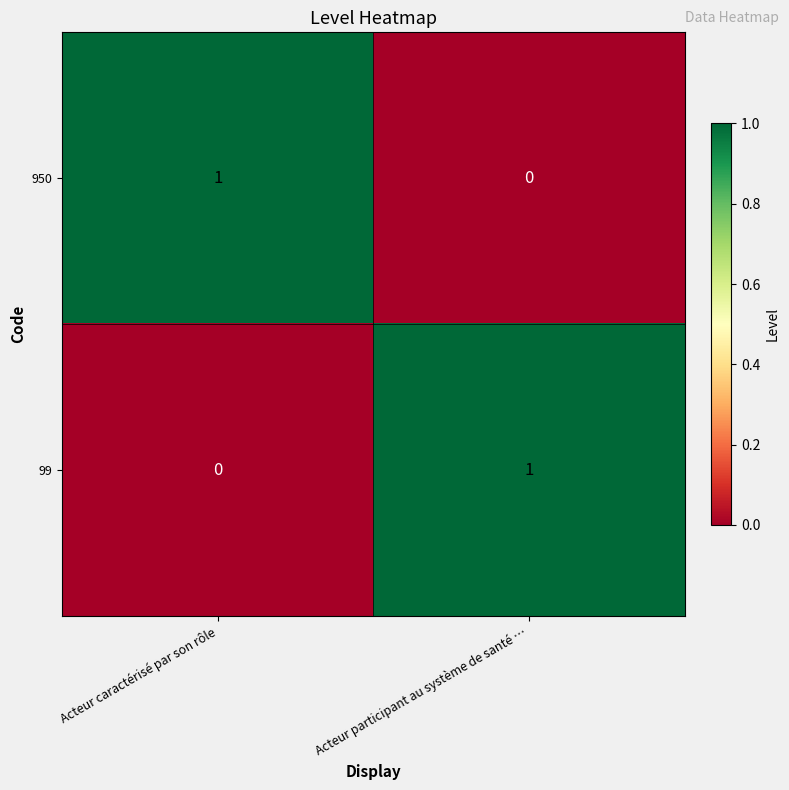

Reading right to left, list all the values displayed in this chart.

950: 0	1
99: 1	0